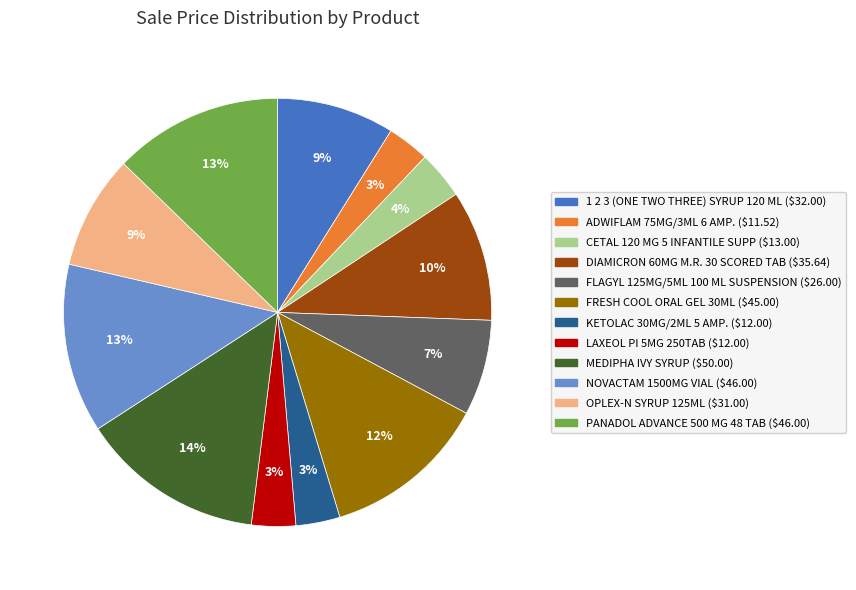

Does 1 2 3 (ONE TWO THREE) SYRUP 120 ML account for over 50% of the chart?

No